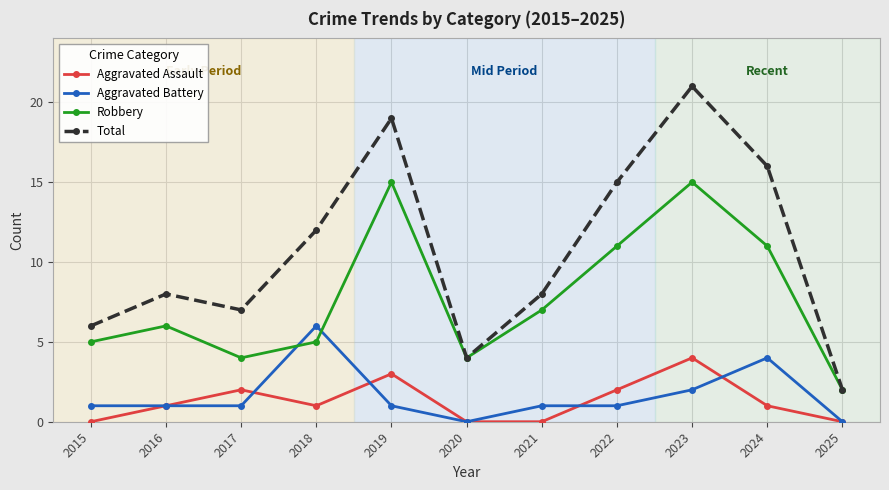

What is the average value of the Aggravated Battery series?

2